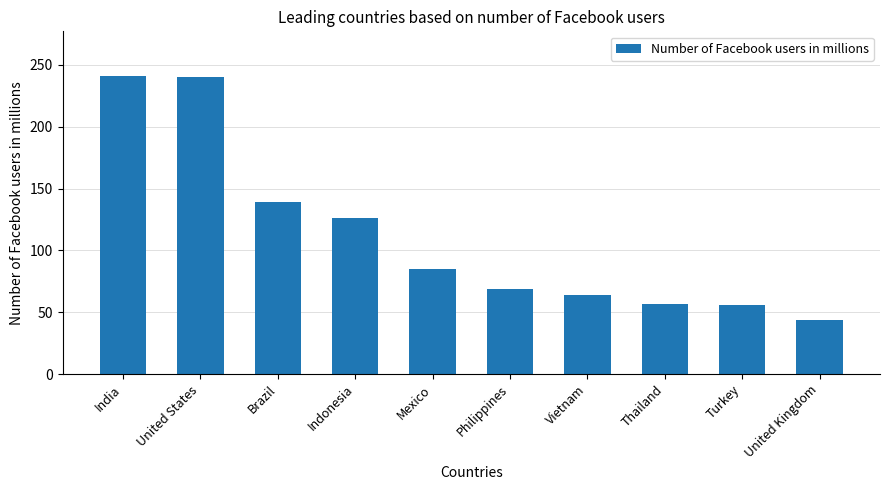

What is the difference between the maximum and second lowest values?

185